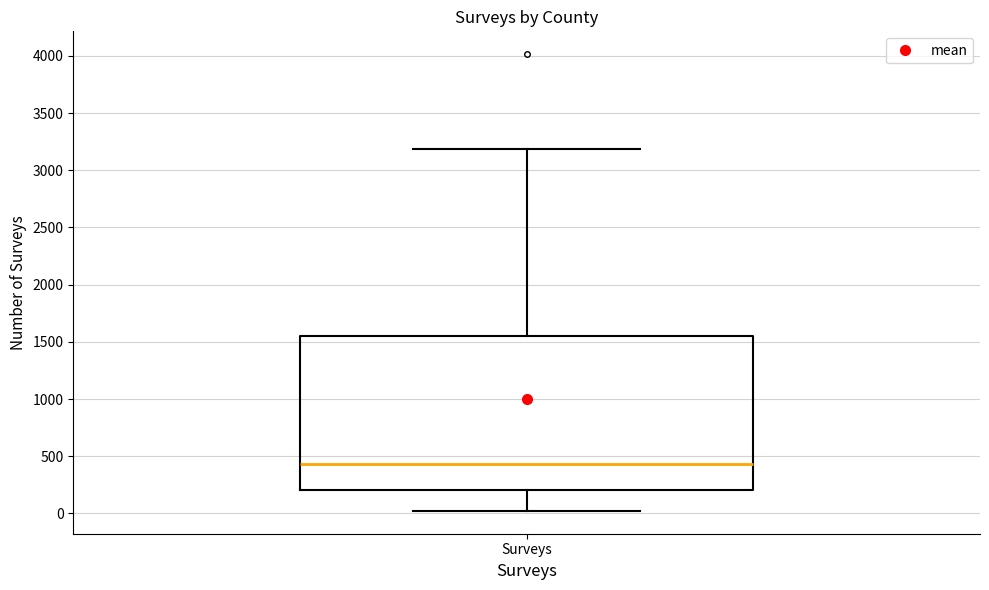

Where does the lower whisker of the box for Surveys end on the y-axis? The values are not printed on the chart, so give them approximately, as read against the axis.

0